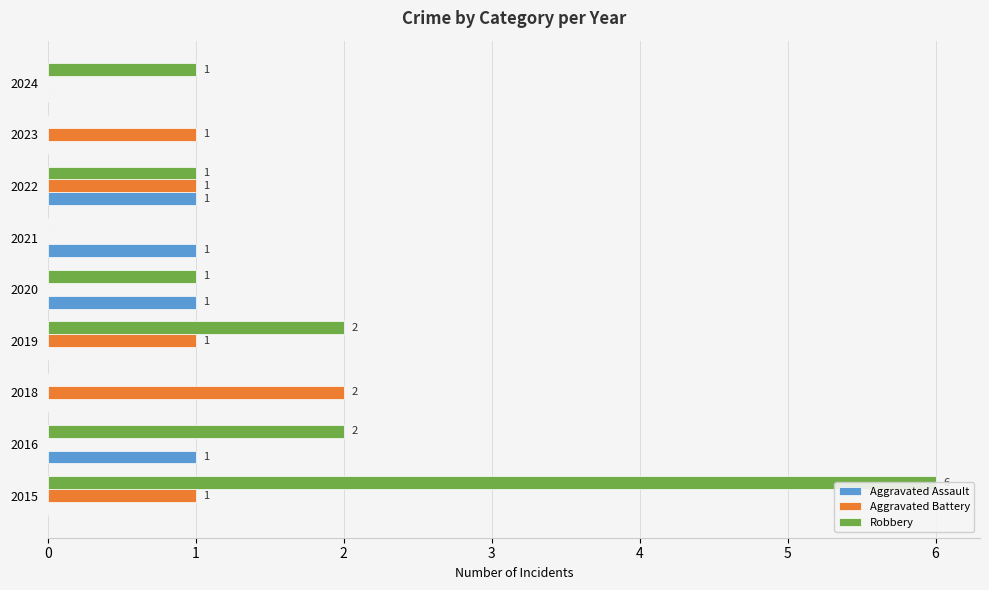

Count the Aggravated Assault values in the range 0 to 1.

9